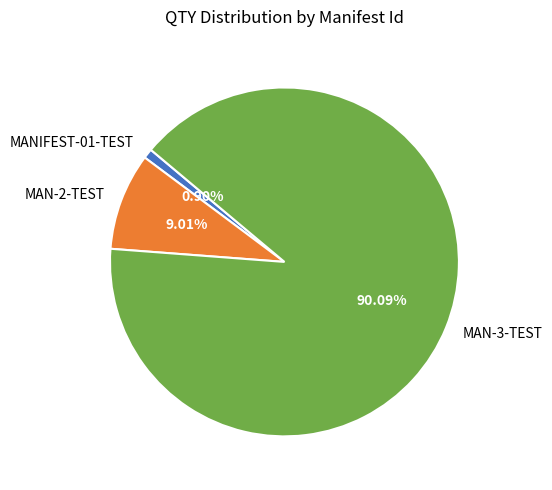

The MANIFEST-01-TEST slice represents 1% of the pie. True or false?

True